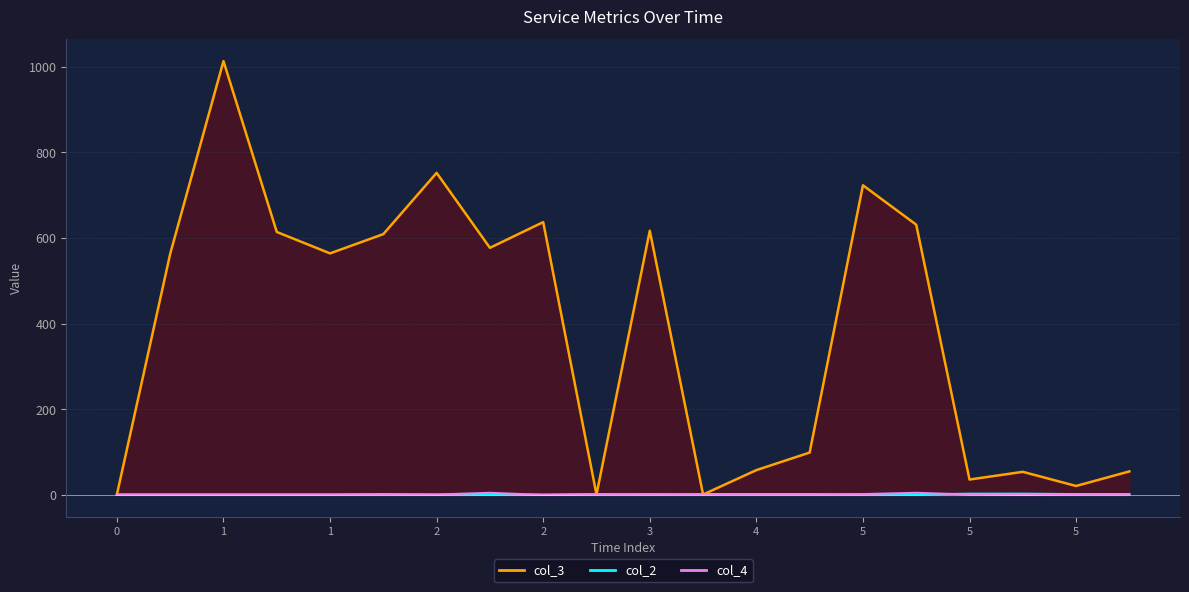

Which series ends up on top after the final intersection of col_2 and col_4?

col_2